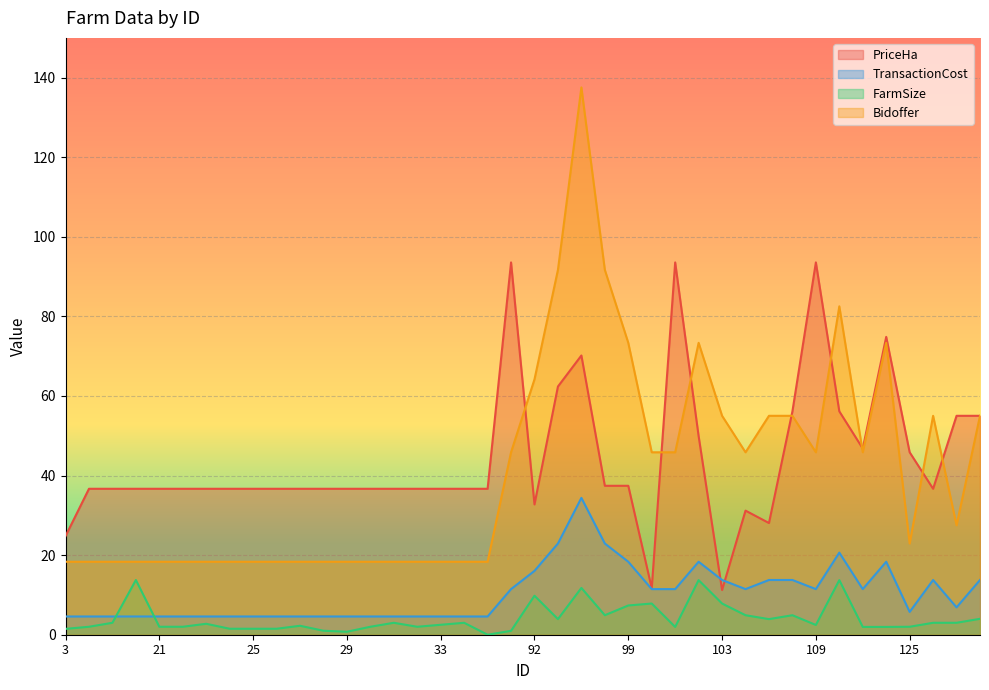

True or false: TransactionCost and FarmSize cross at least once.

True